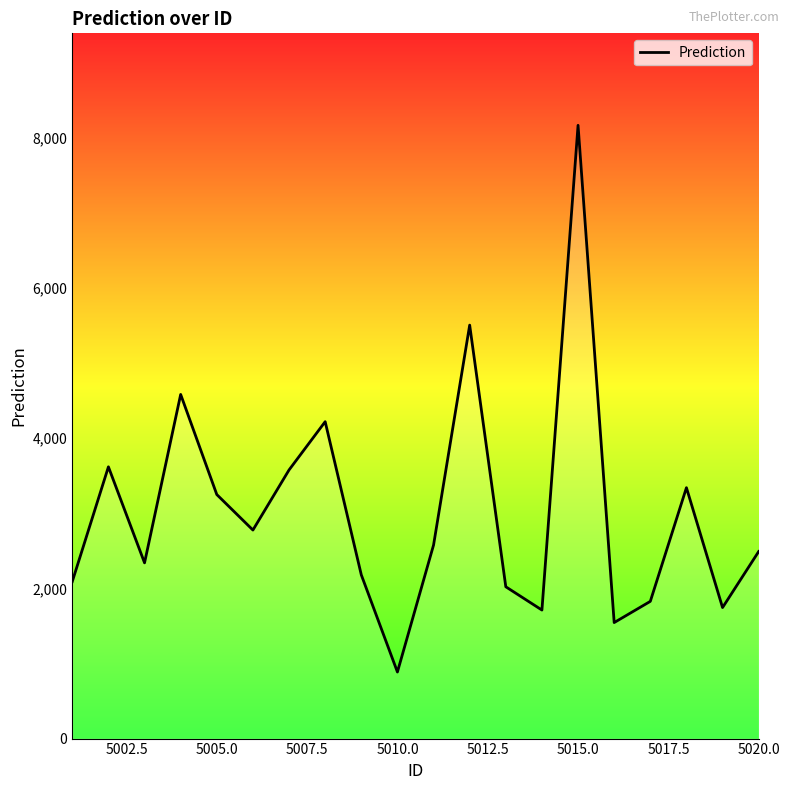

What is the smallest value displayed?

886.6